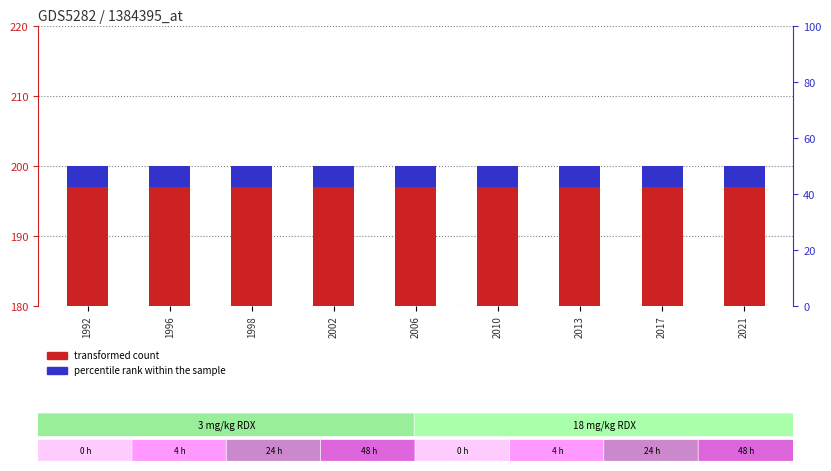

The percentile rank within the sample series shows 1 at 2021. True or false?

False